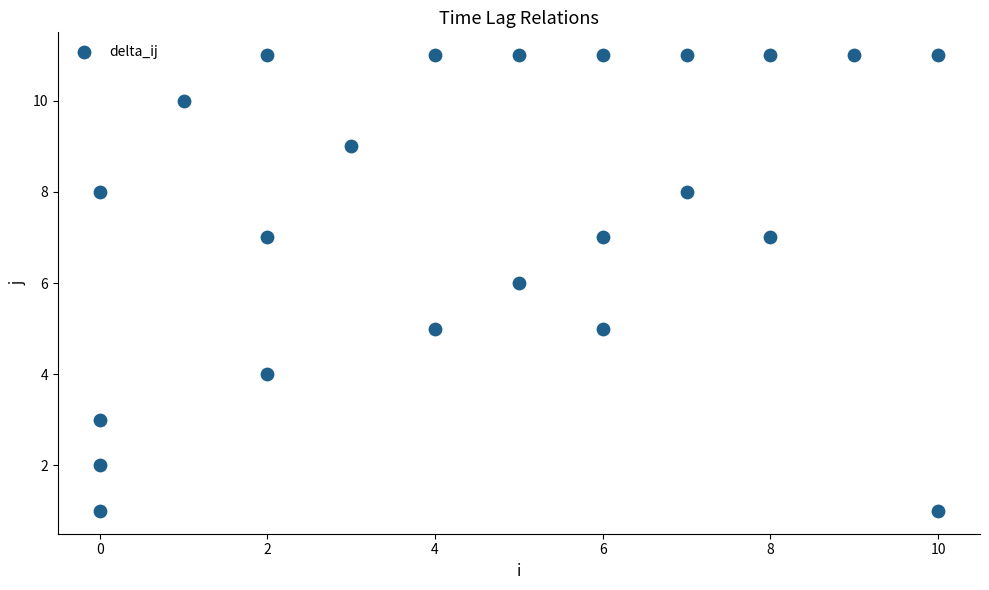

What is the range of Y values (max minus min)?

10